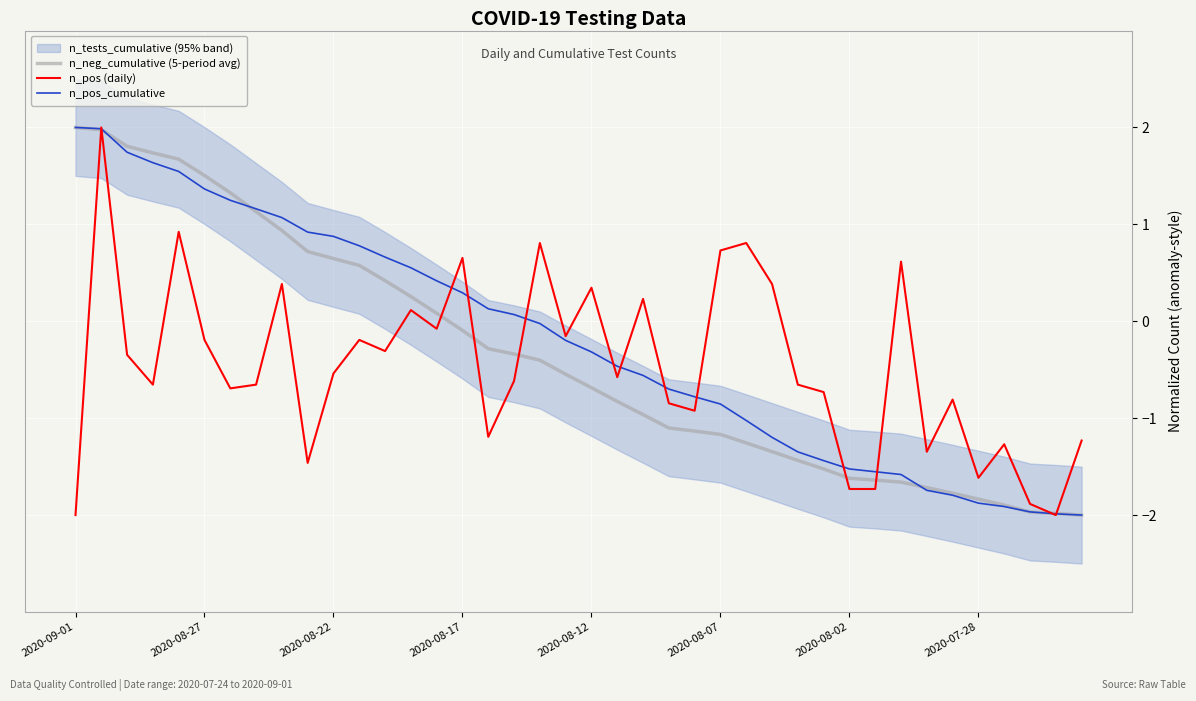

Which series has the largest total across all categories?

n_pos_cumulative